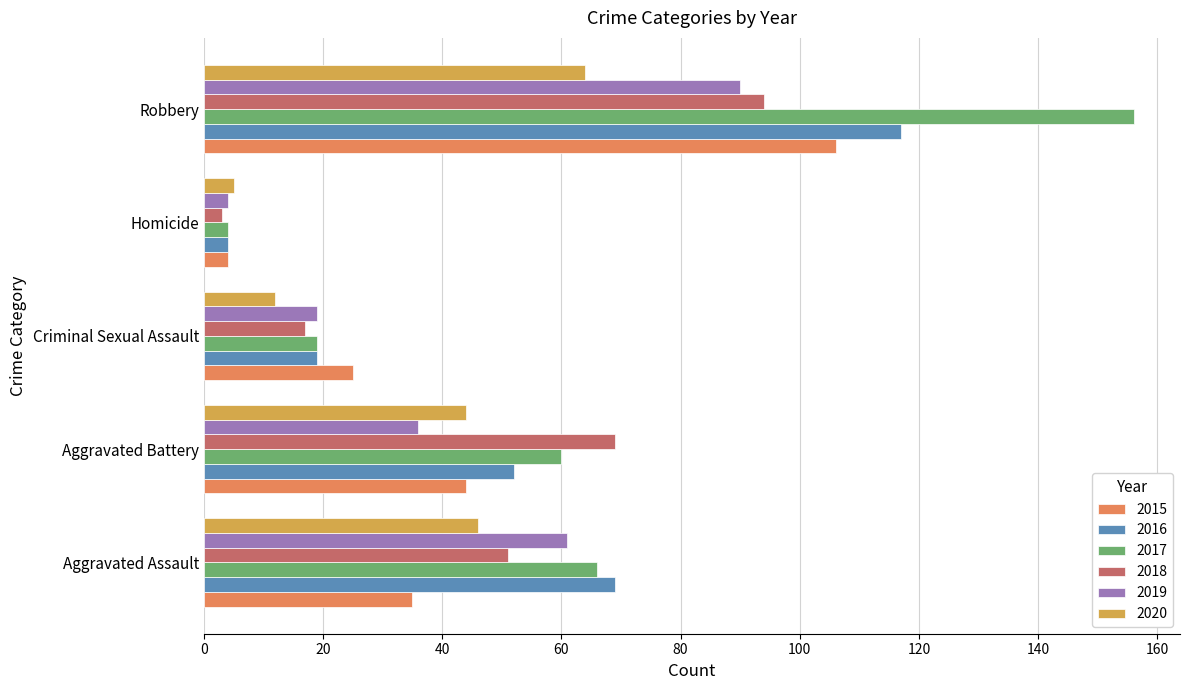

What is the maximum value shown in the chart?

156